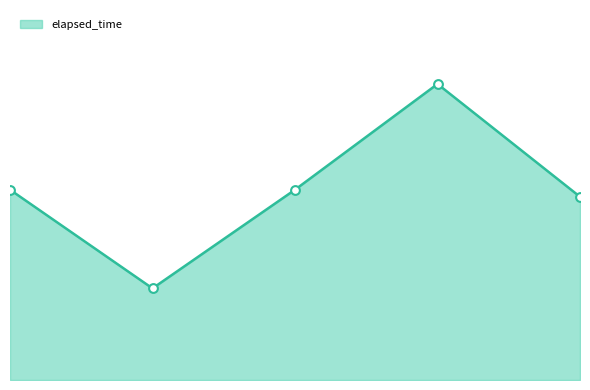

Does the chart have visible grid lines?

No